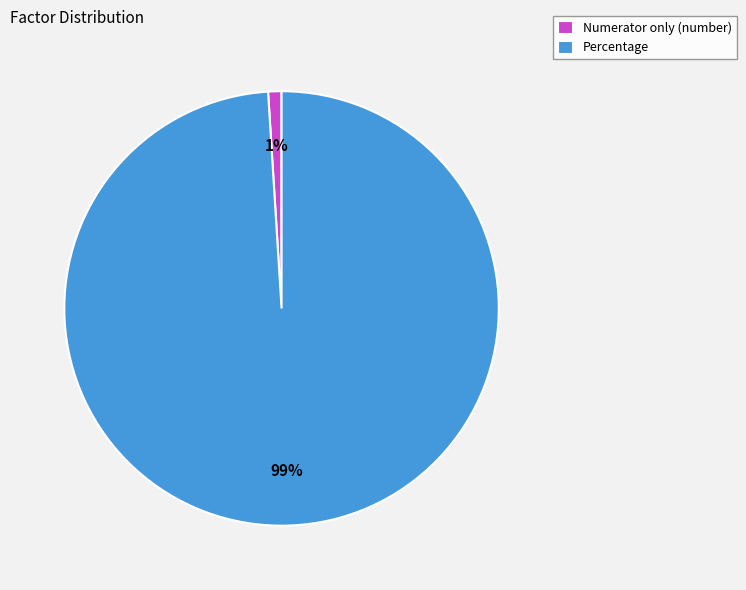

Combined, do Percentage and Numerator only (number) account for over 50%?

Yes